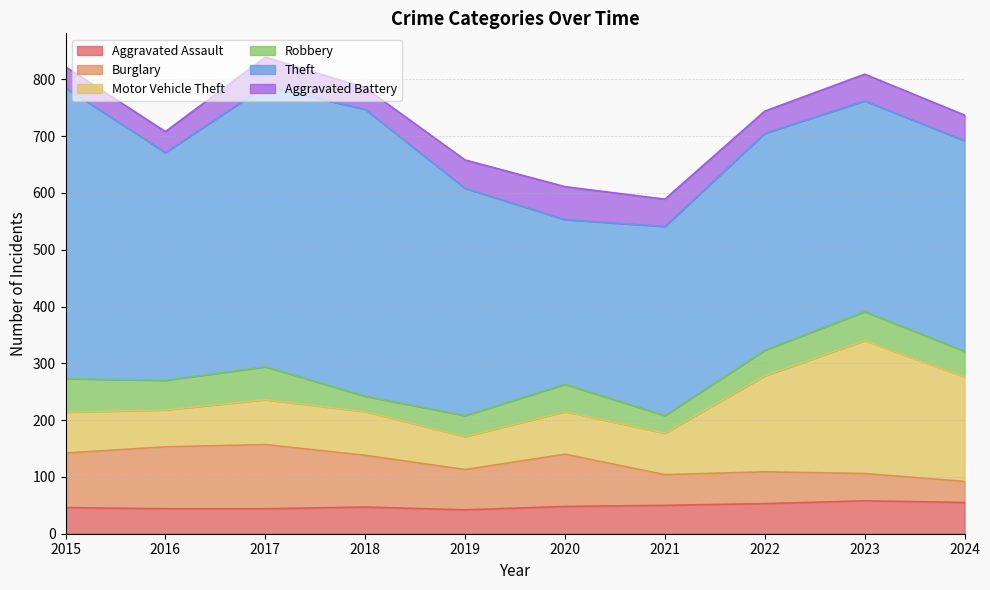

What is the value of the Aggravated Assault point at the 7th from the left?

50